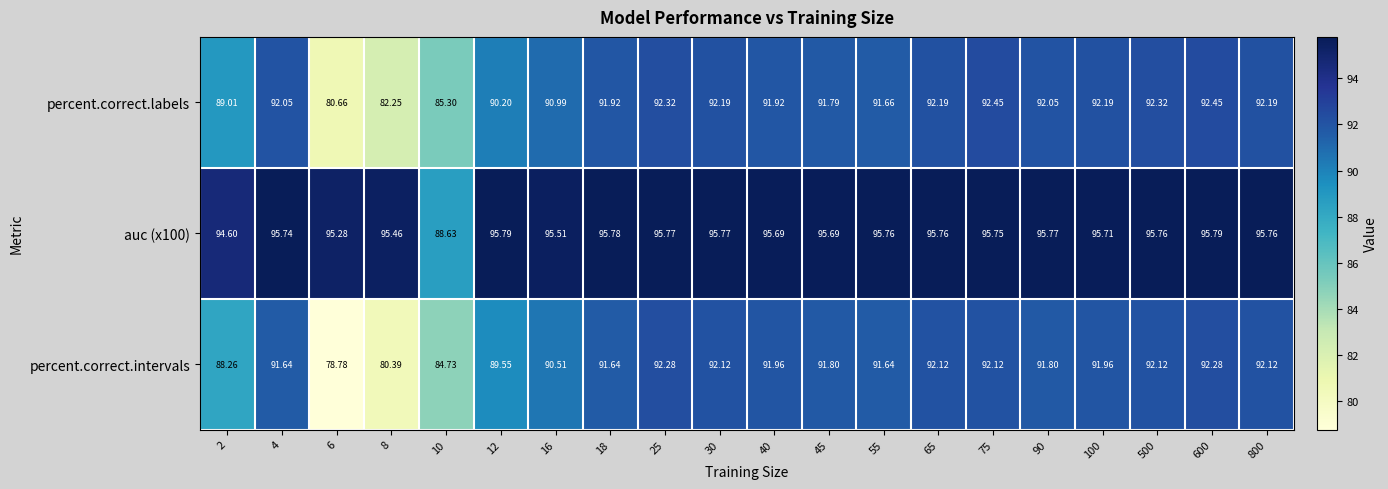

Rank the series by their maximum value, from highest to lowest.

auc (x100), percent.correct.labels, percent.correct.intervals